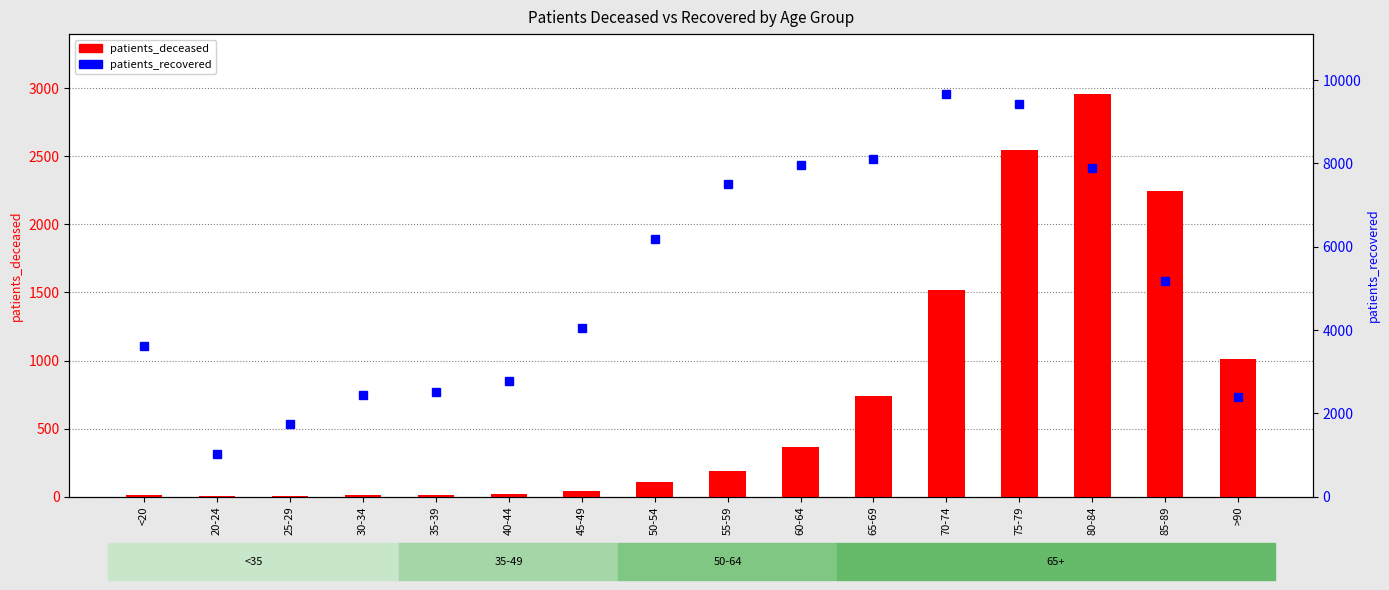

What is the highest value of the patients_deceased series?

2955